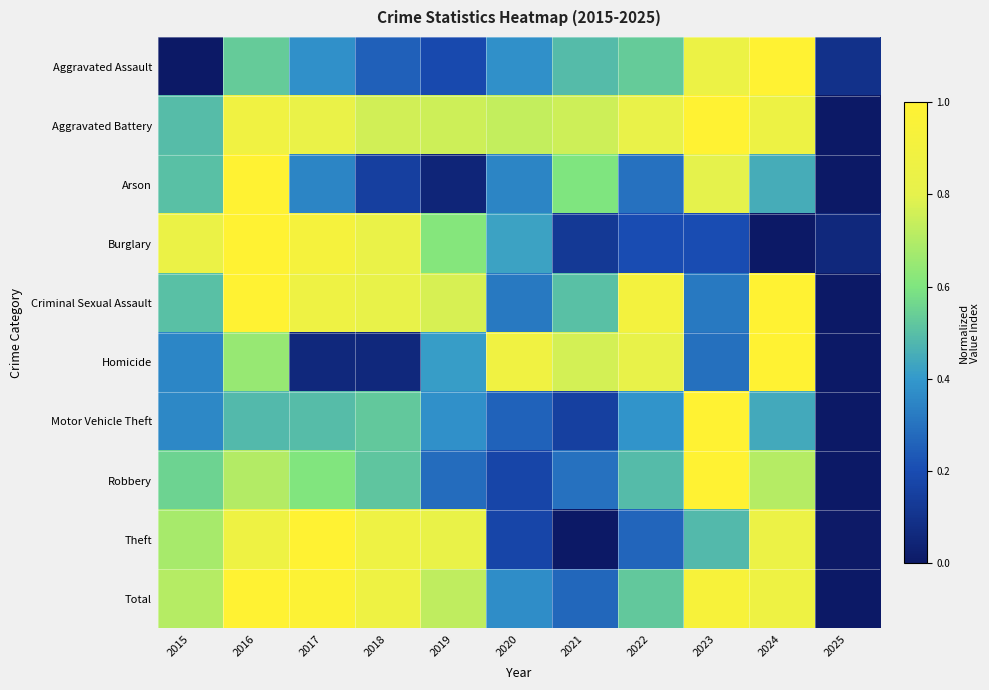

At how many categories does at least one series exceed 0?

11